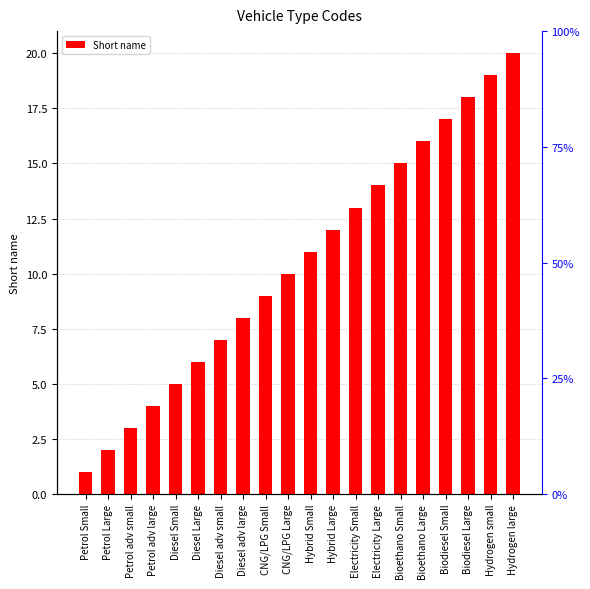

What is the value of the 3rd bar from the left?

3